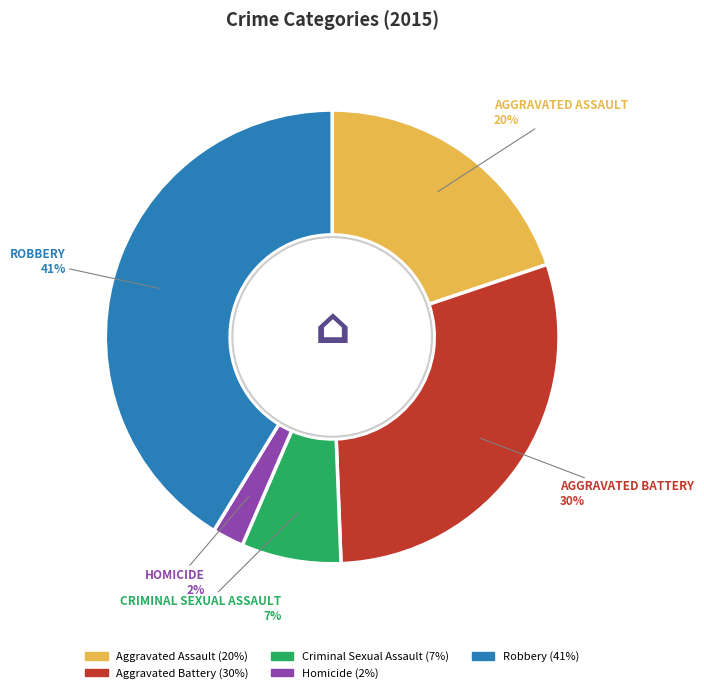

Is there a majority slice in this chart?

No